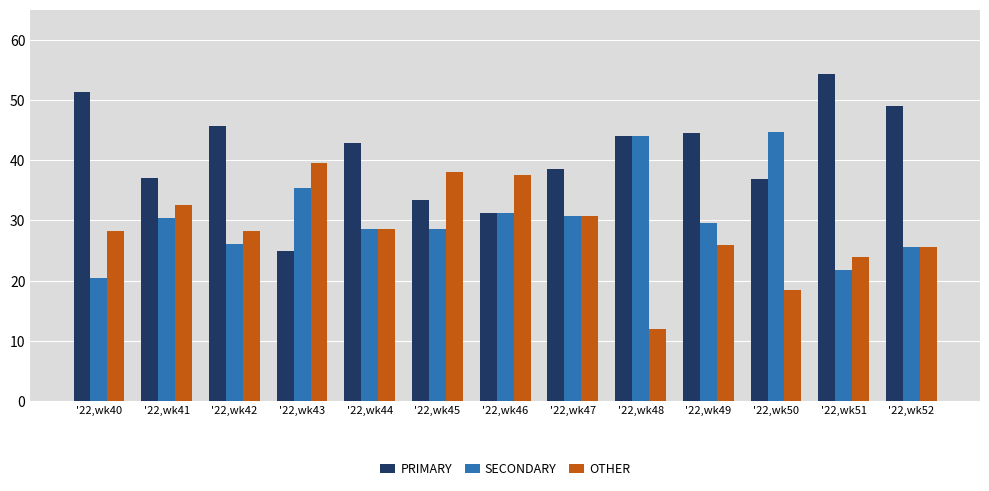

How many data points in PRIMARY are above 42?

7